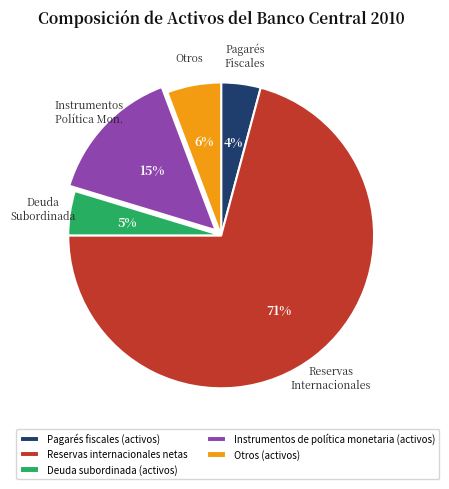

Which slice is the smallest?

Pagarés fiscales (activos)